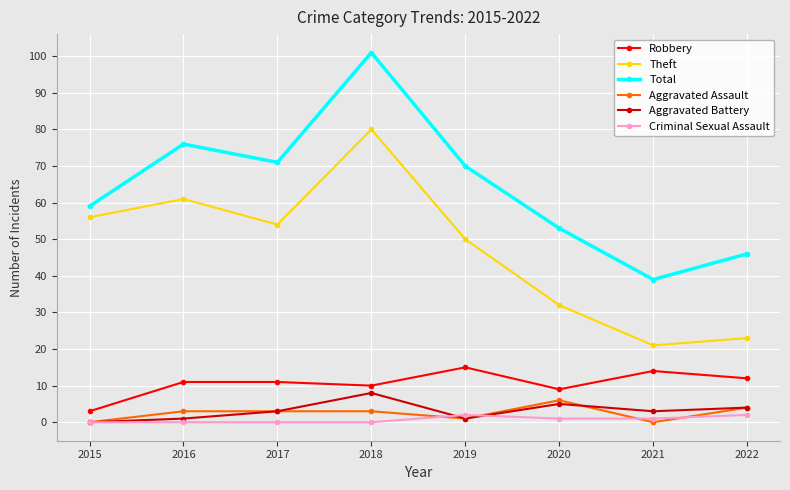

What is the sum of the Total values at 2019 and 2022?

116